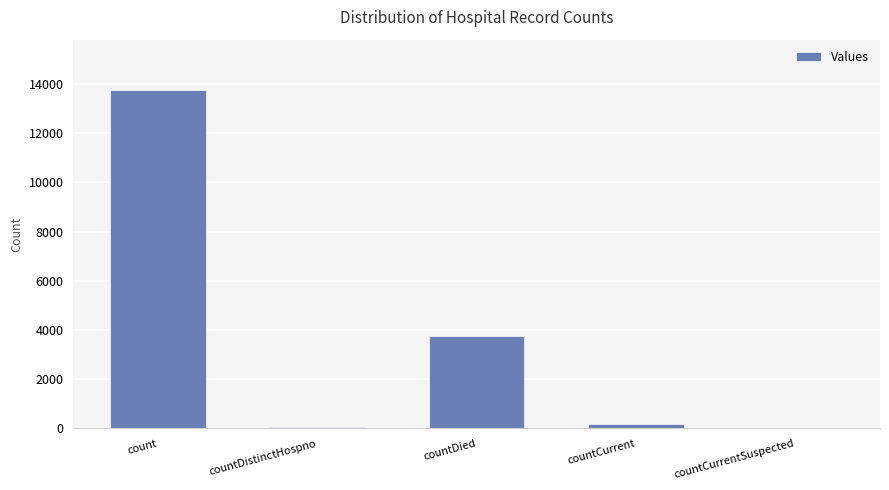

Which category has the highest value across all series?

count